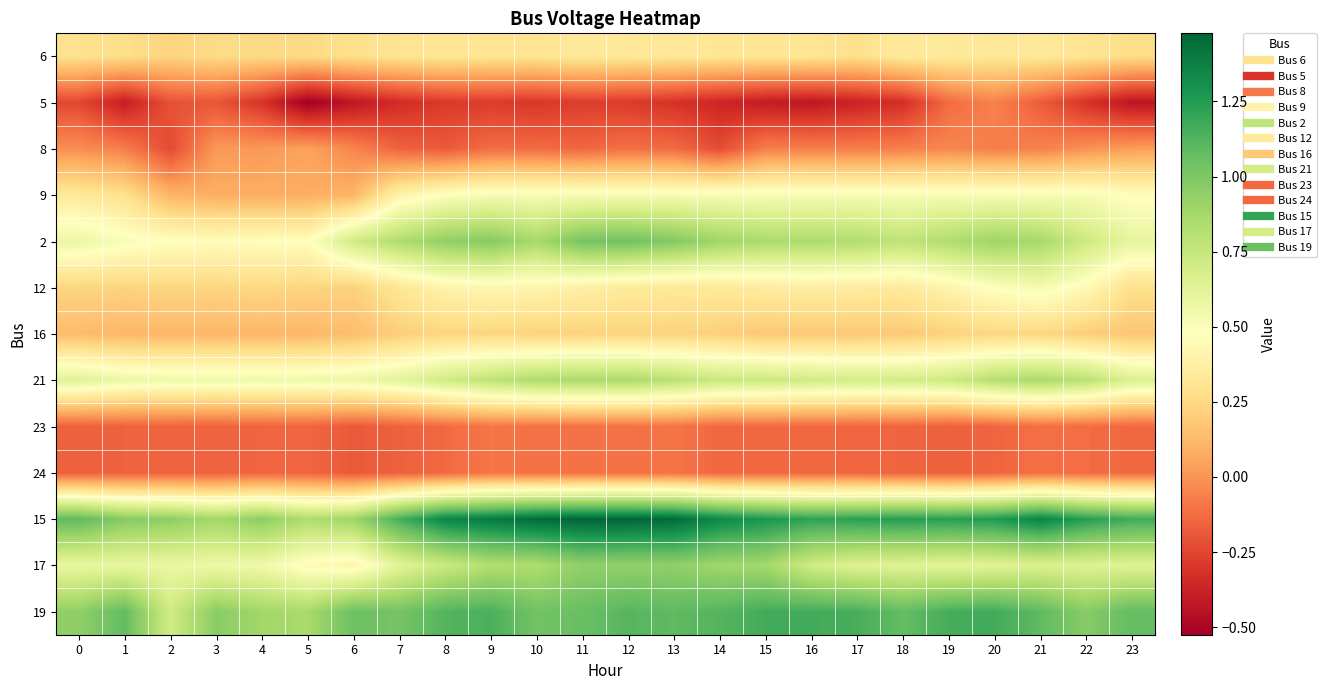

What is the spread (max minus min) of values at 14?

1.7